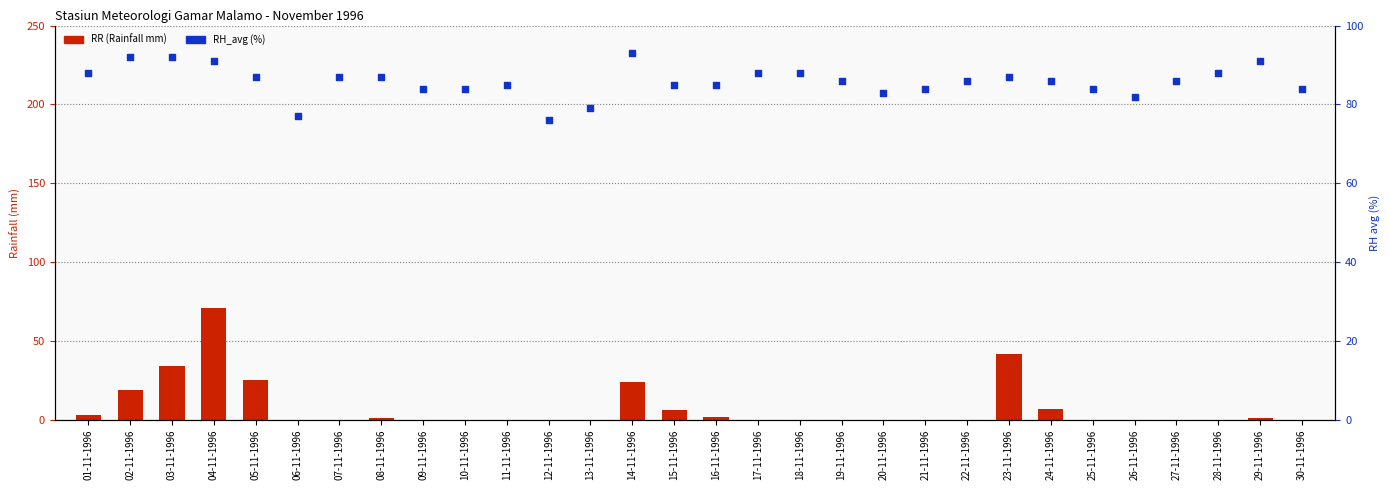

What are all the series names shown in the legend?

RR (Rainfall mm), RH_avg (%)